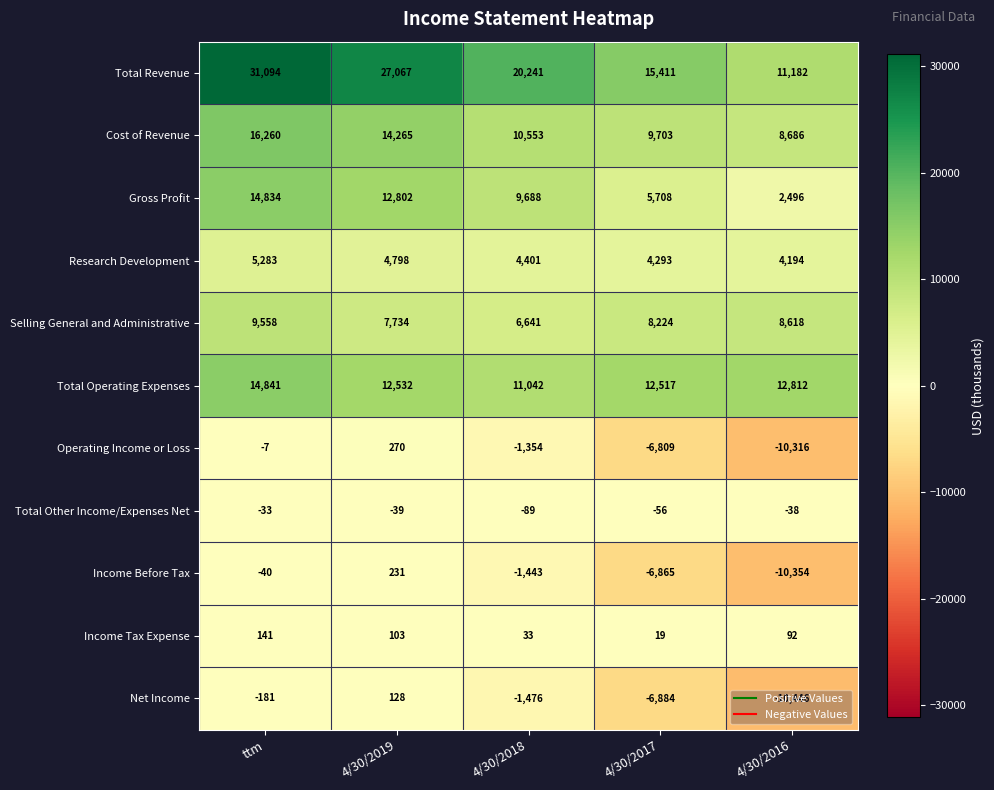

Between ttm and 4/30/2017, which series saw the biggest shift?

Total Revenue